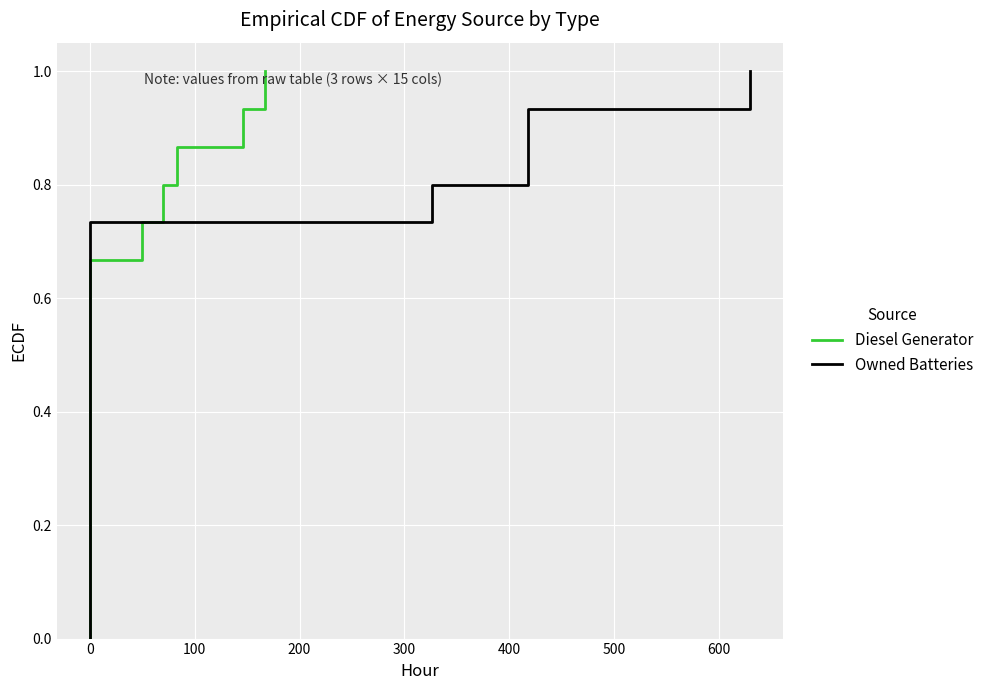

True or false: Owned Batteries and Diesel Generator intersect in this chart.

False